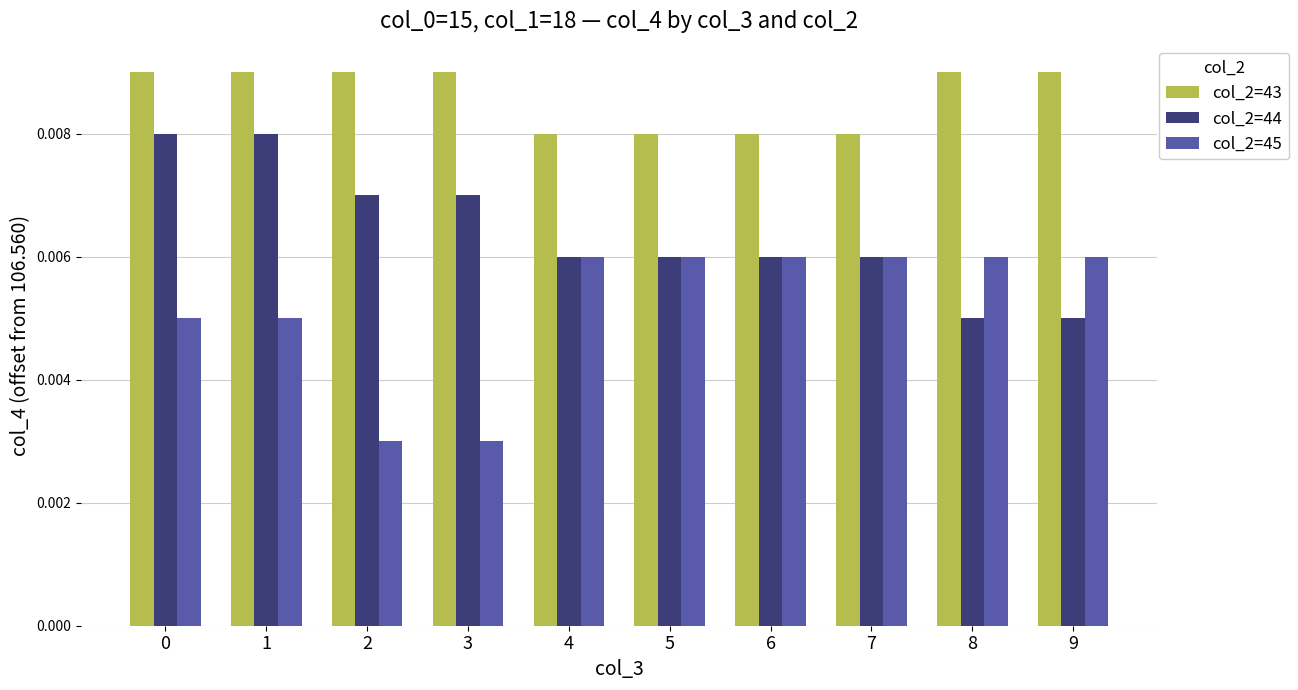

Count the col_2=45 values in the range 0 to 1.

10